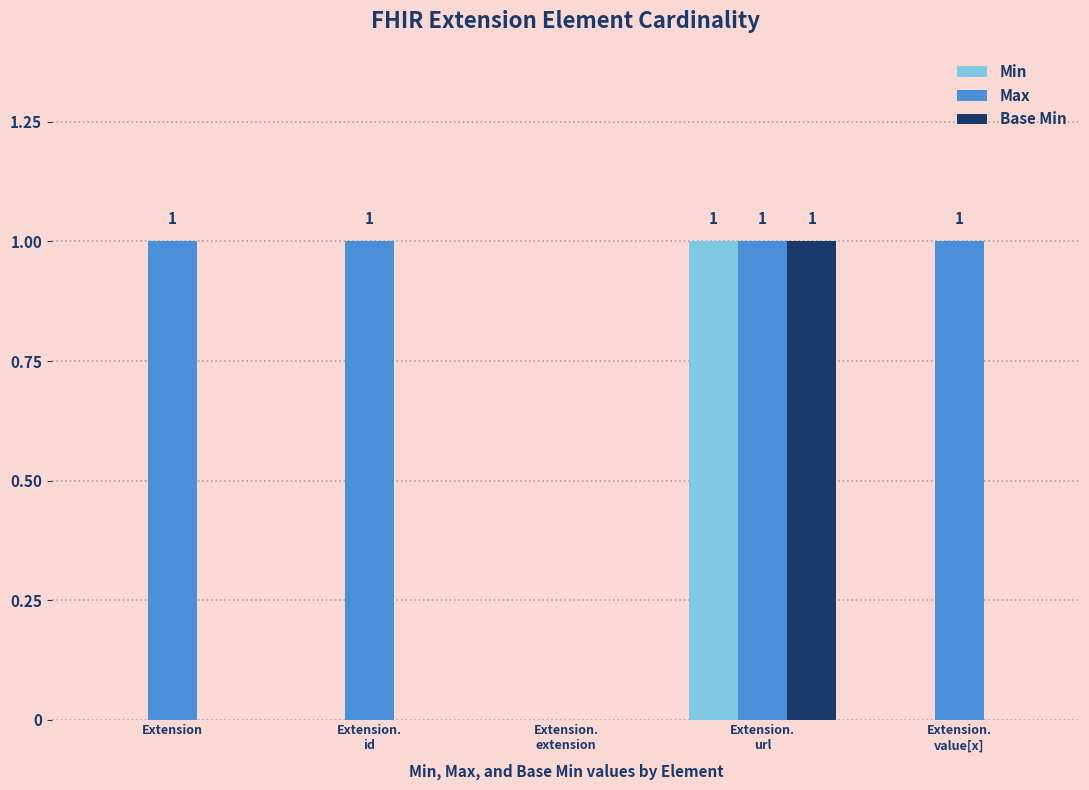

Are the bars grouped side by side (vs. stacked)?

Yes